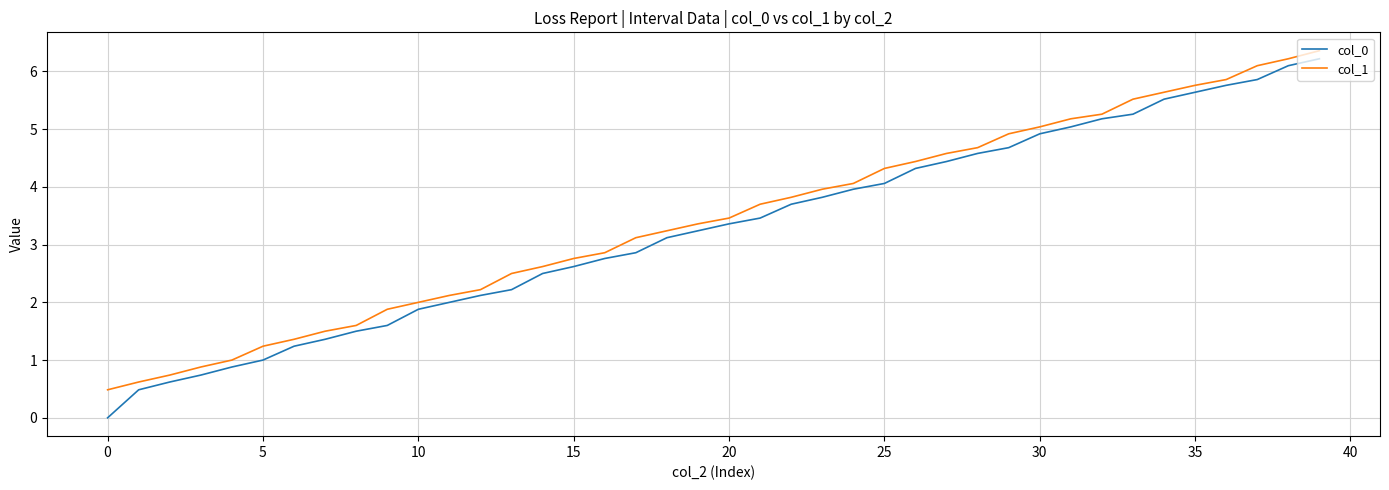

What is the highest value of the col_0 series?

6.2